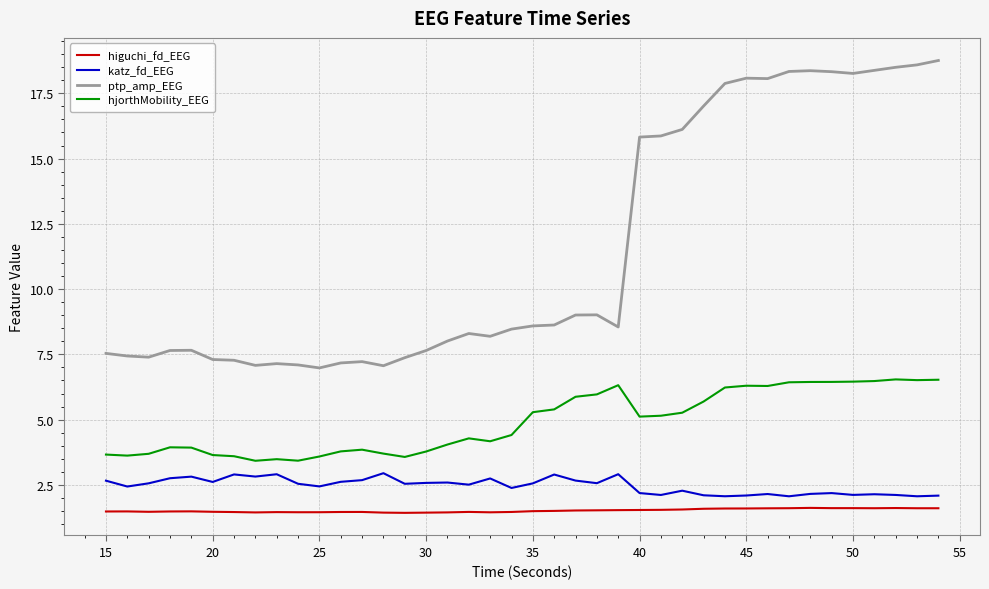

Rank the series by their maximum value, from lowest to highest.

higuchi_fd_EEG, katz_fd_EEG, hjorthMobility_EEG, ptp_amp_EEG